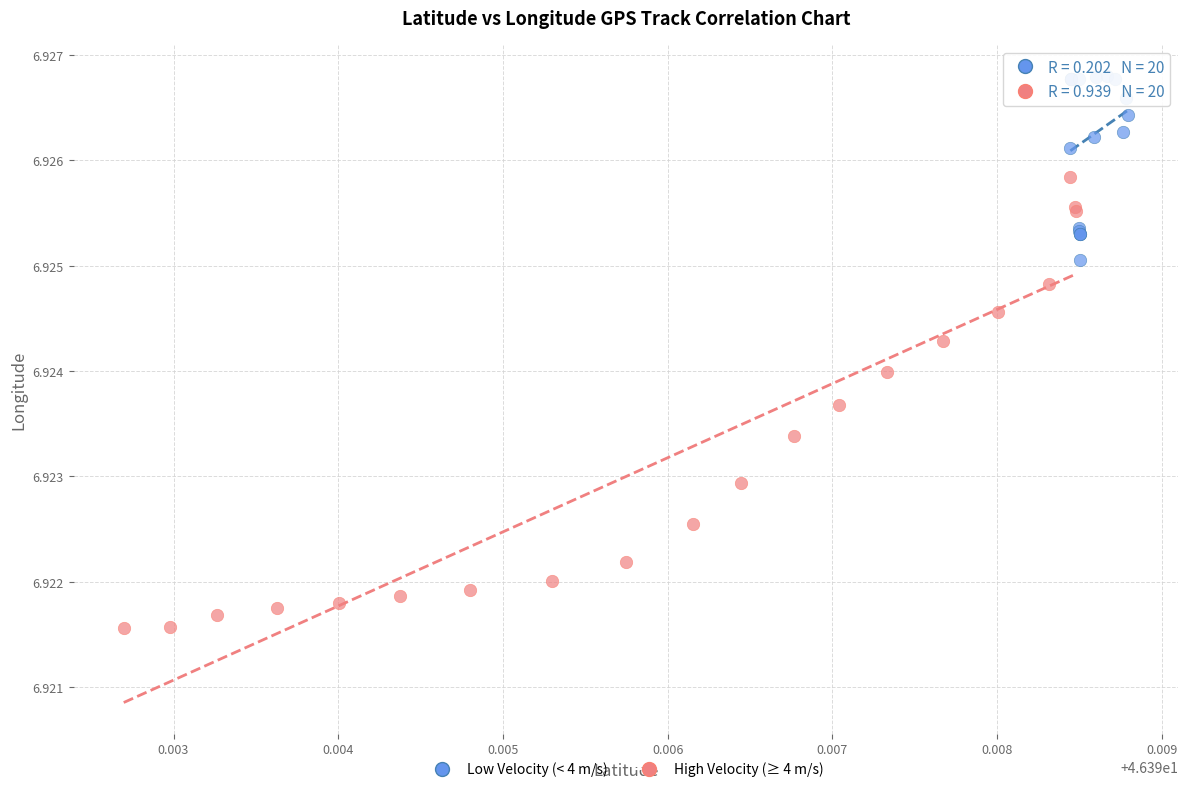

Which series has the widest spread of Y values?

High Velocity (≥ 4 m/s)